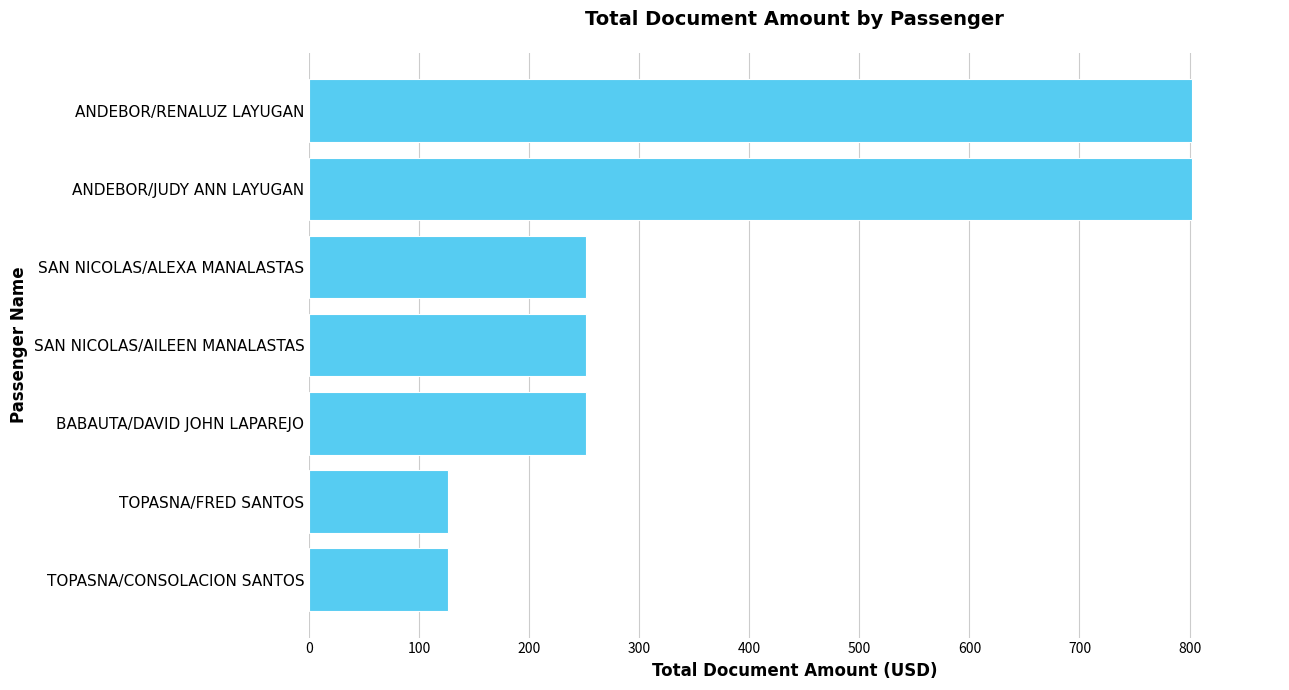

What is the average value?

373.1